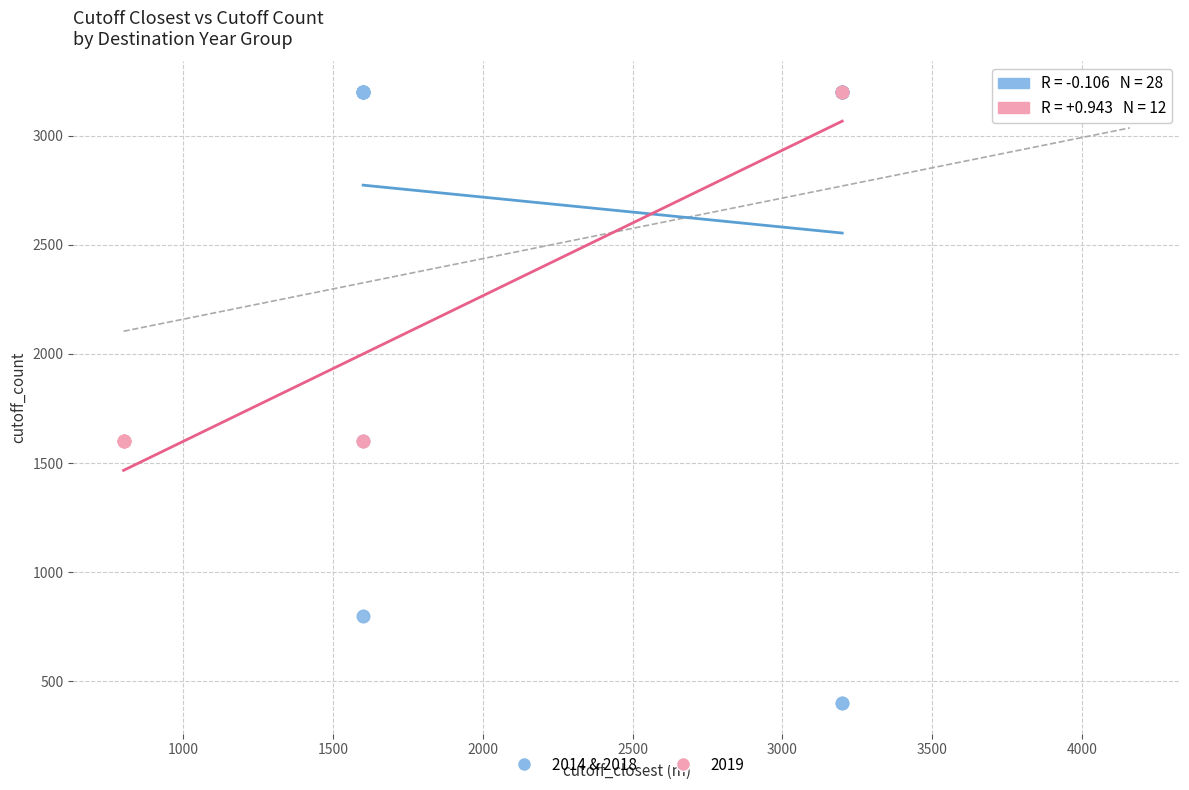

Which series has the largest Y range (max minus min)?

2014 & 2018